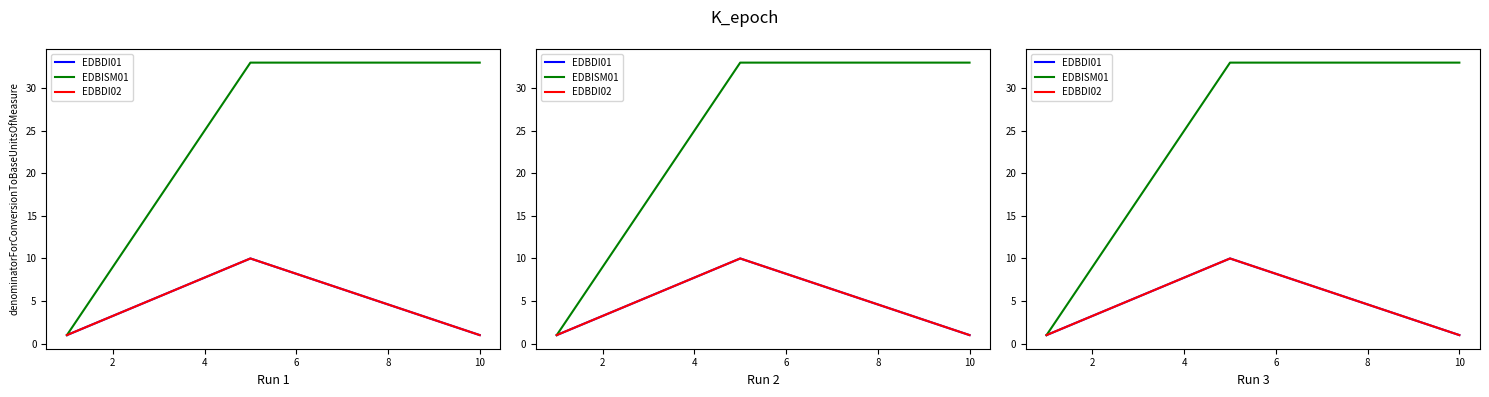

How many values in the EDBDI02 series exceed 1?

1